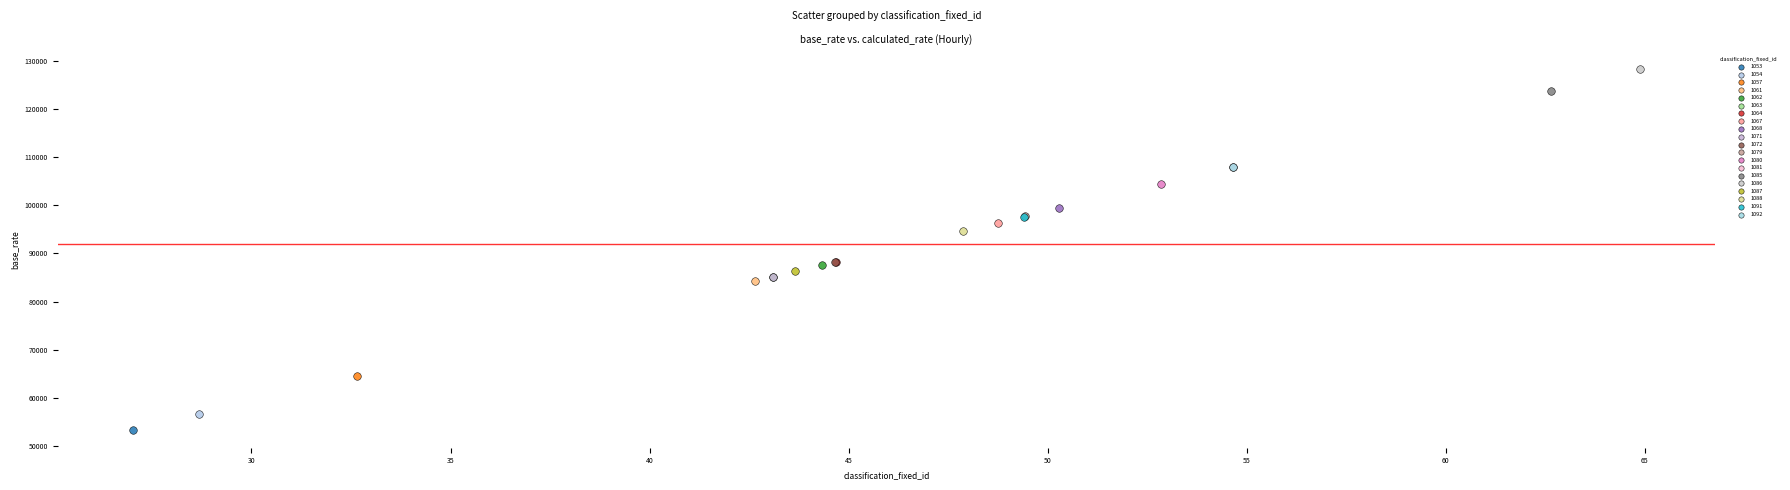

What are all the series names shown in the legend?

1053, 1054, 1057, 1061, 1062, 1063, 1064, 1067, 1068, 1071, 1072, 1079, 1080, 1081, 1085, 1086, 1087, 1088, 1091, 1092